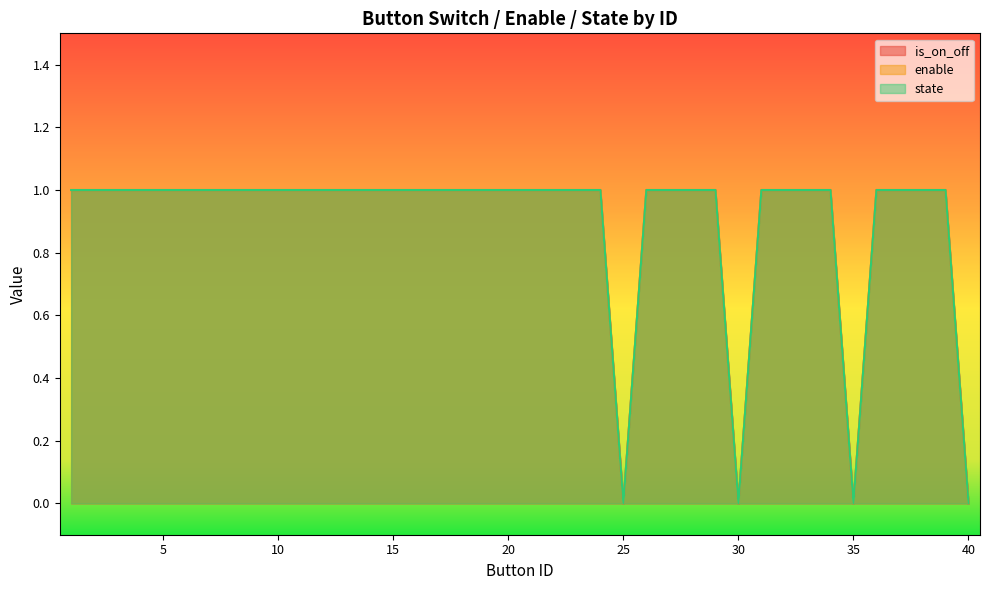

List the labels in order of is_on_off value, largest first.

1, 2, 3, 4, 5, 6, 7, 8, 9, 10, 11, 12, 13, 14, 15, 16, 17, 18, 19, 20, 21, 22, 23, 24, 26, 27, 28, 29, 31, 32, 33, 34, 36, 37, 38, 39, 25, 30, 35, 40